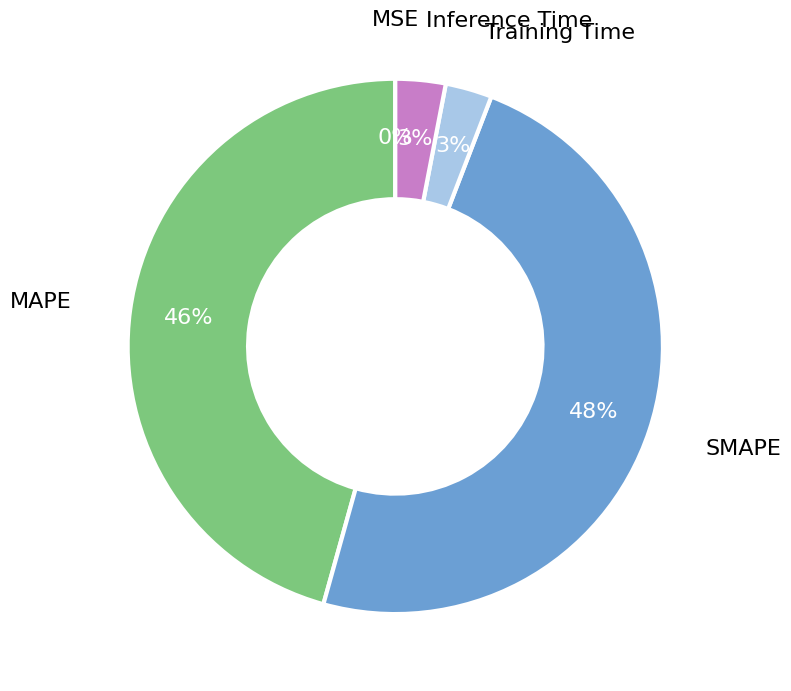

To the nearest percent, what is the difference between the largest and smallest slice percentages?

48%